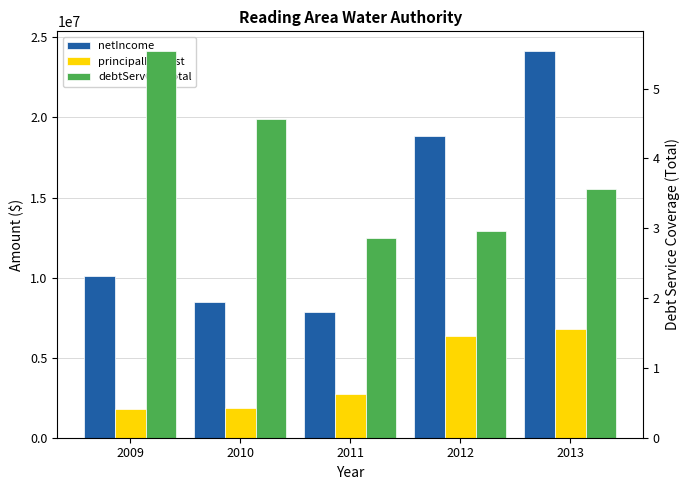

What is the total value across all series at 2011?

10631632.9